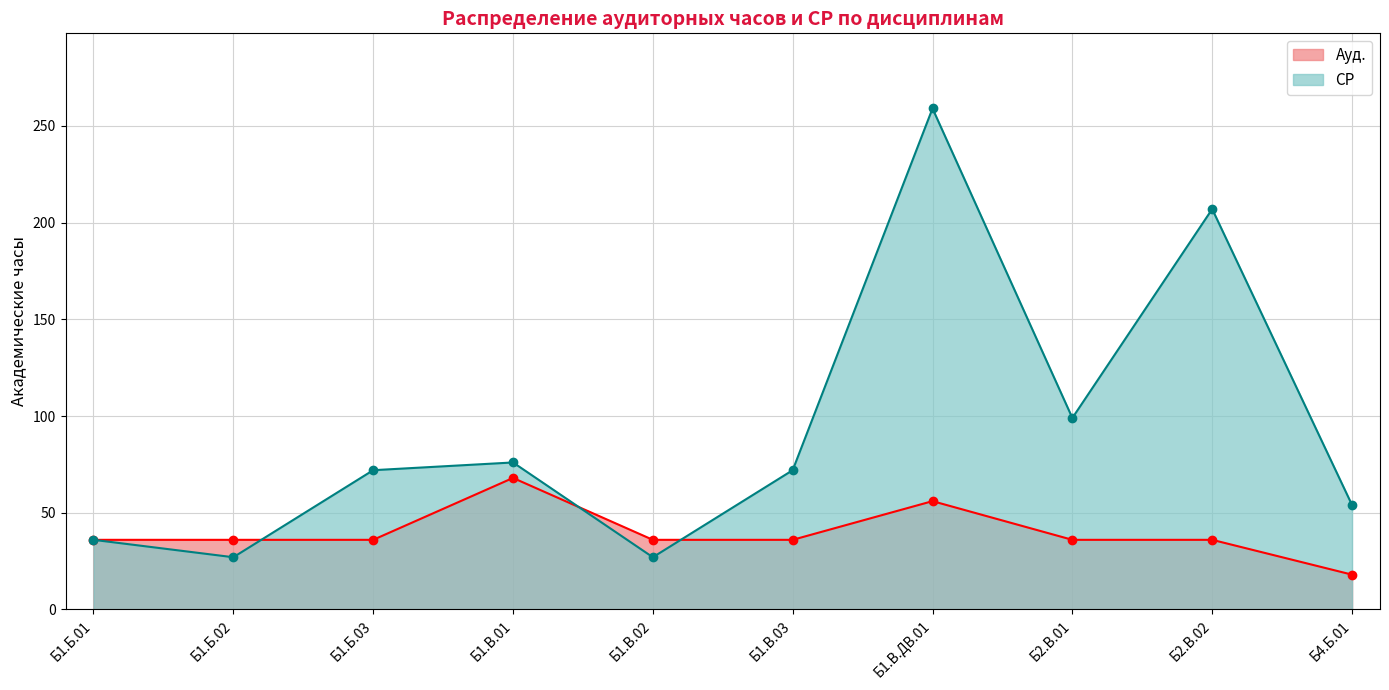

What position from the right is Б1.В.01?

7